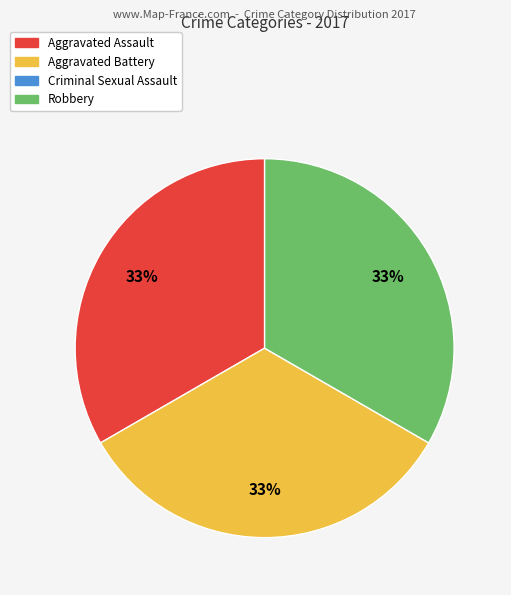

To the nearest percent, what is the average slice percentage?

33%